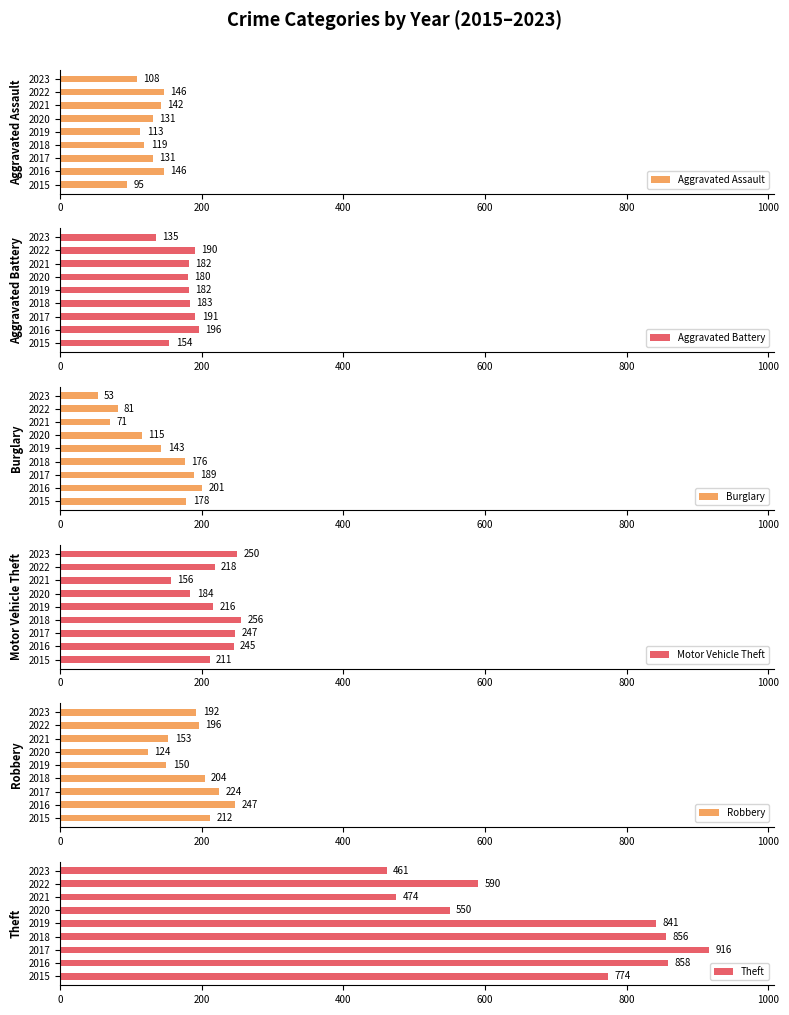

What is the difference between the maximum and minimum values in the Robbery series?

123